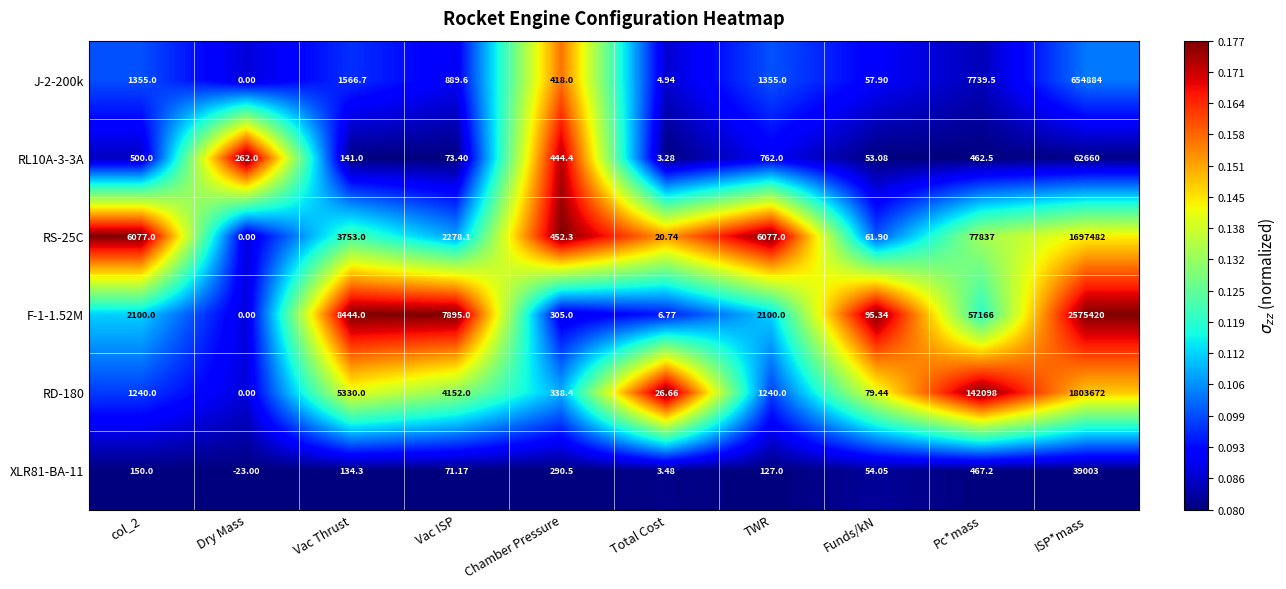

How many distinct data groups are displayed?

6